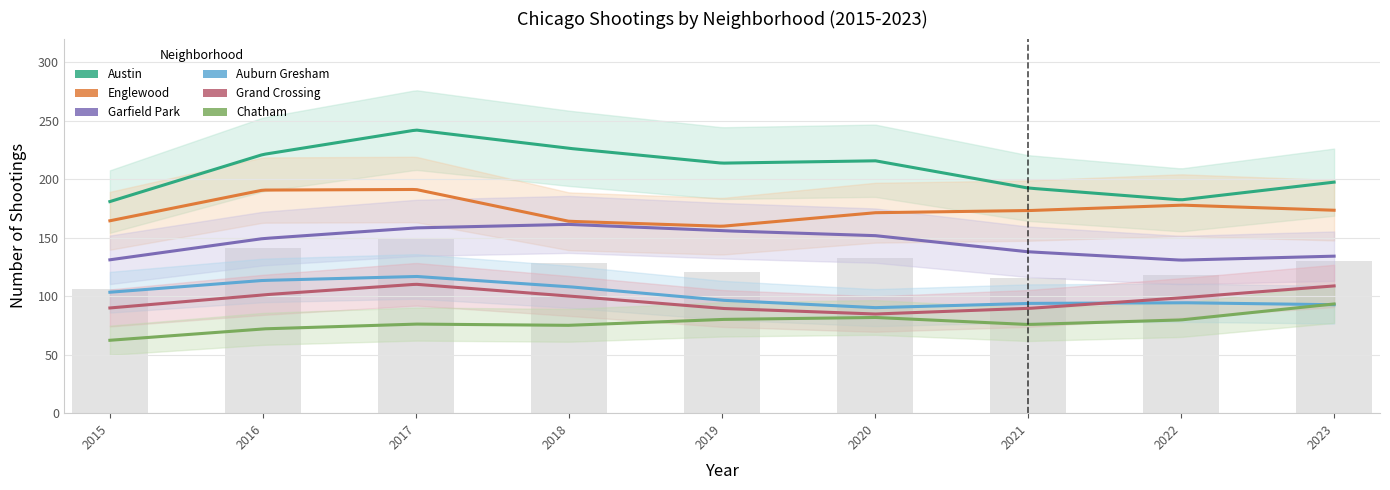

Which category has the lowest value in the Auburn Gresham series?

2020